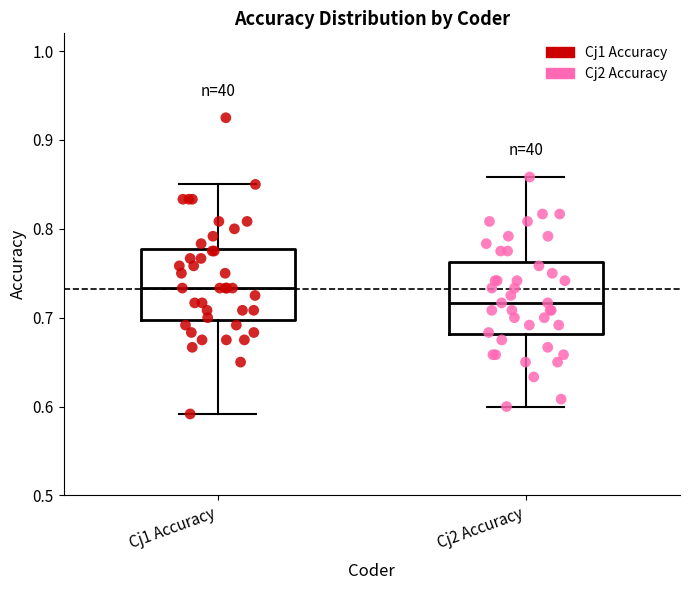

Reading left to right, read every box against the y-axis: the position of its median line, the range the box covers, and the ends of its whiskers. The values are not printed on the chart, so give them approximately, as read against the axis.

Cj1 Accuracy: median 0.73, box 0.70 to 0.78, whiskers 0.59 to 0.85
Cj2 Accuracy: median 0.72, box 0.68 to 0.76, whiskers 0.60 to 0.86